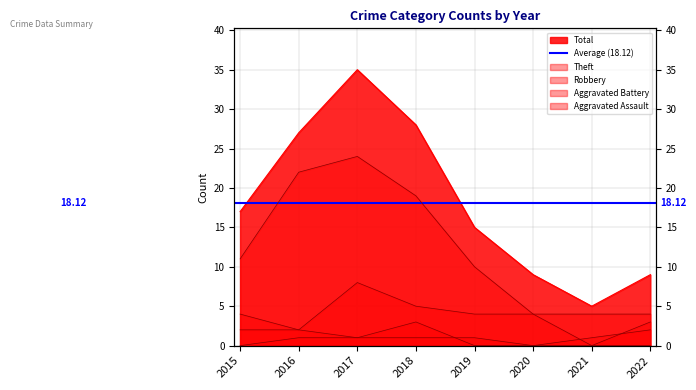

What is the spread (max minus min) of values at 2020?

9